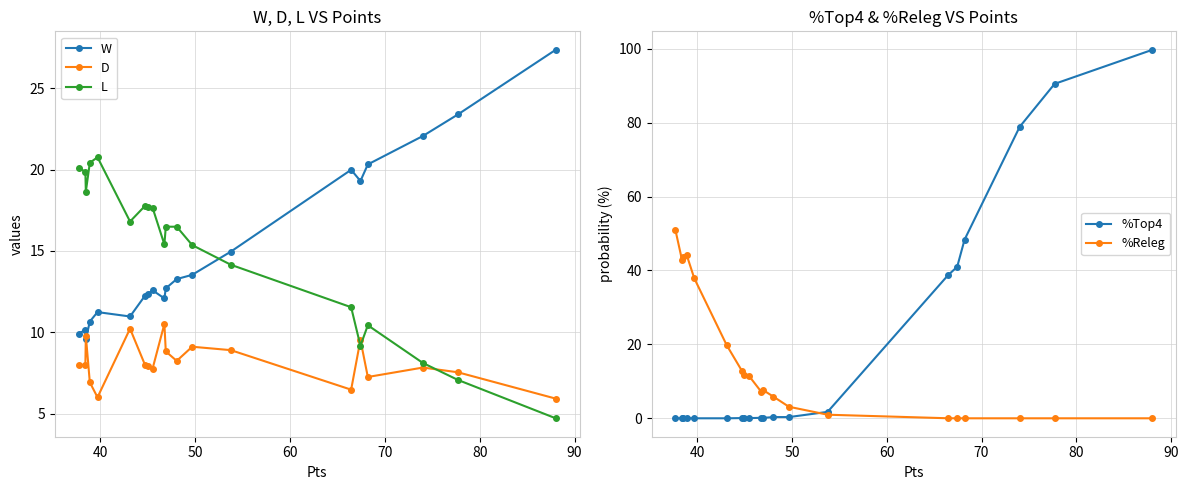

True or false: D and W intersect in this chart.

True